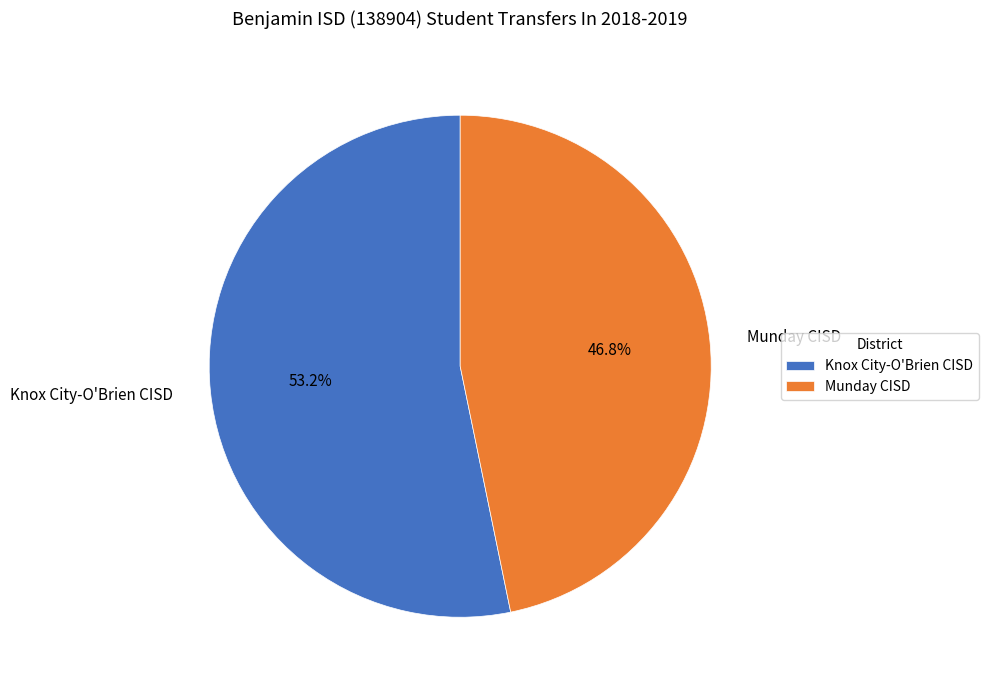

To the nearest percent, what is the difference between the largest and smallest slice percentages?

6%